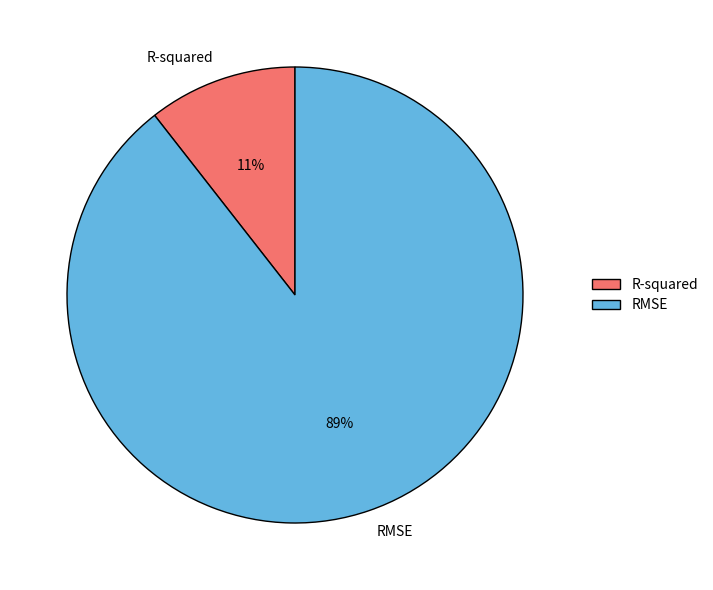

Is the sum of RMSE and R-squared greater than half?

Yes